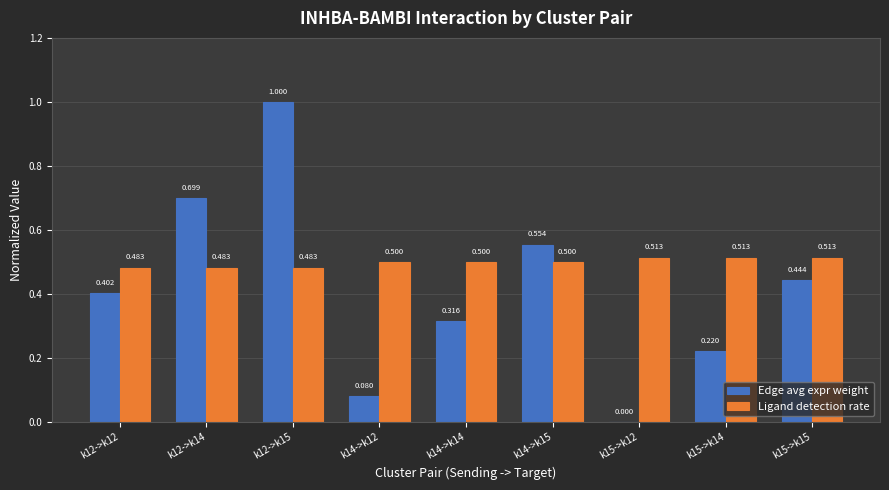

Between k12->k14 and k15->k12, which series saw the biggest shift?

Edge avg expr weight